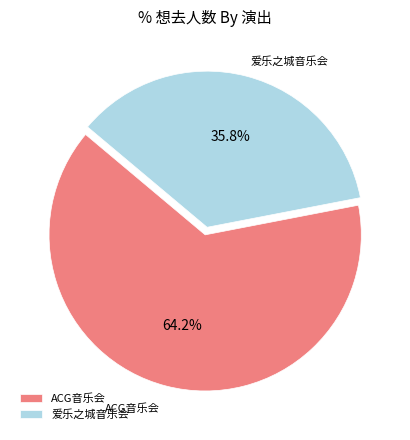

Is the sum of ACG音乐会 and 爱乐之城音乐会 greater than half?

Yes